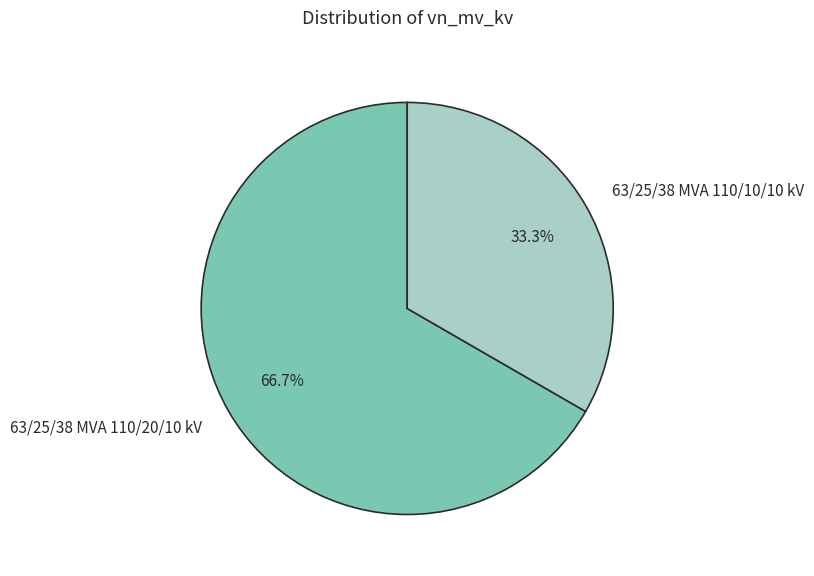

Is 63/25/38 MVA 110/20/10 kV the majority of the pie?

Yes